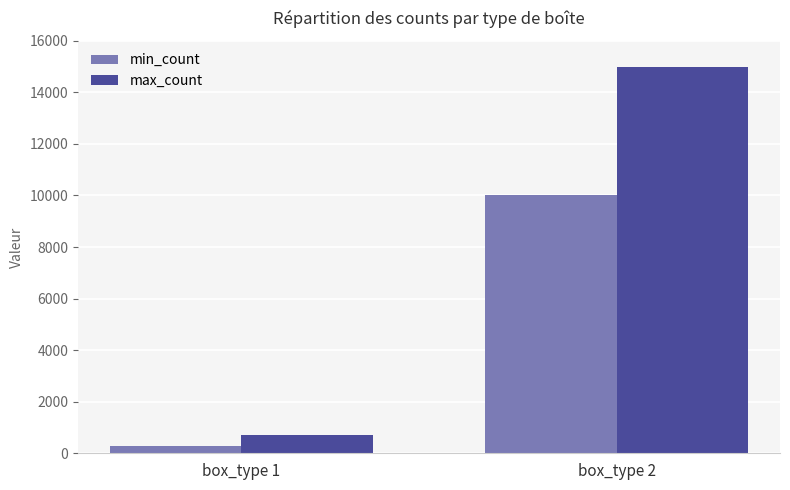

How many max_count values are between 700 and 15000?

2